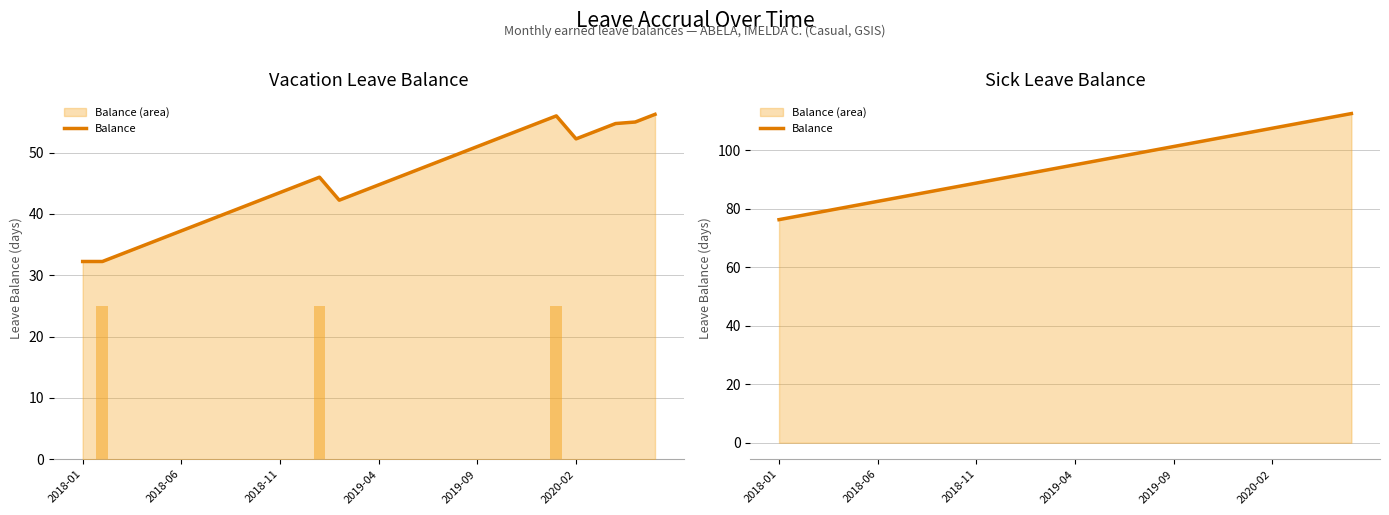

Reading left to right, extract all data points from this chart.

76.2	77.5	78.8	80.0	81.2	82.5	83.8	85.0	86.2	87.5	88.8	90.0	91.2	92.5	93.8	95.0	96.2	97.5	98.8	100.0	101.2	102.5	103.8	105.0	106.2	107.5	108.8	110.0	111.2	112.5